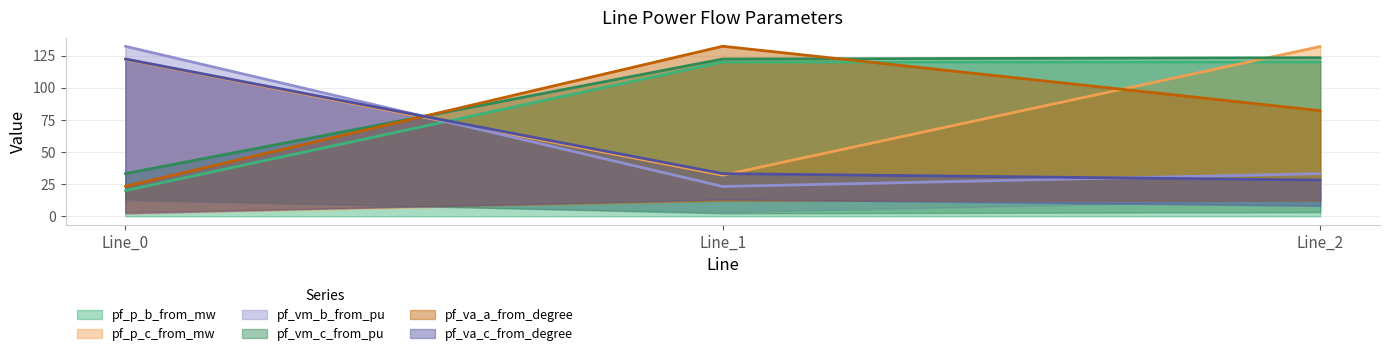

What is the value of the pf_vm_c_from_pu point at the 2nd from the left?

122.3